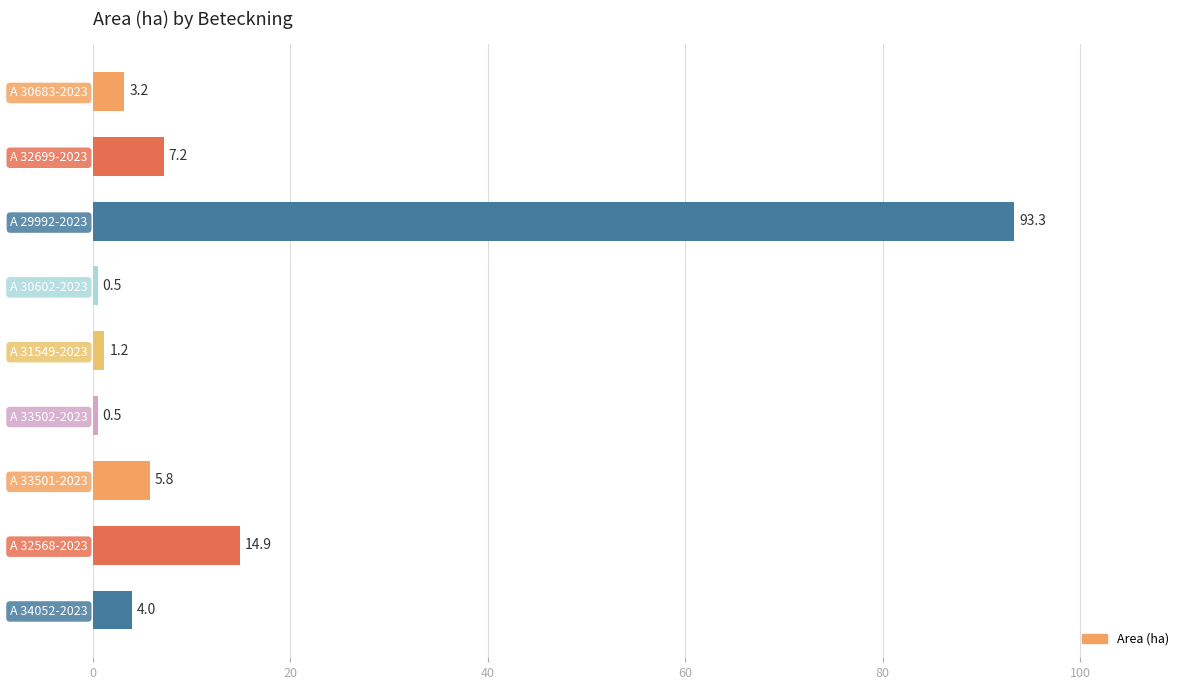

What value does the data have at A 30602-2023?

0.5